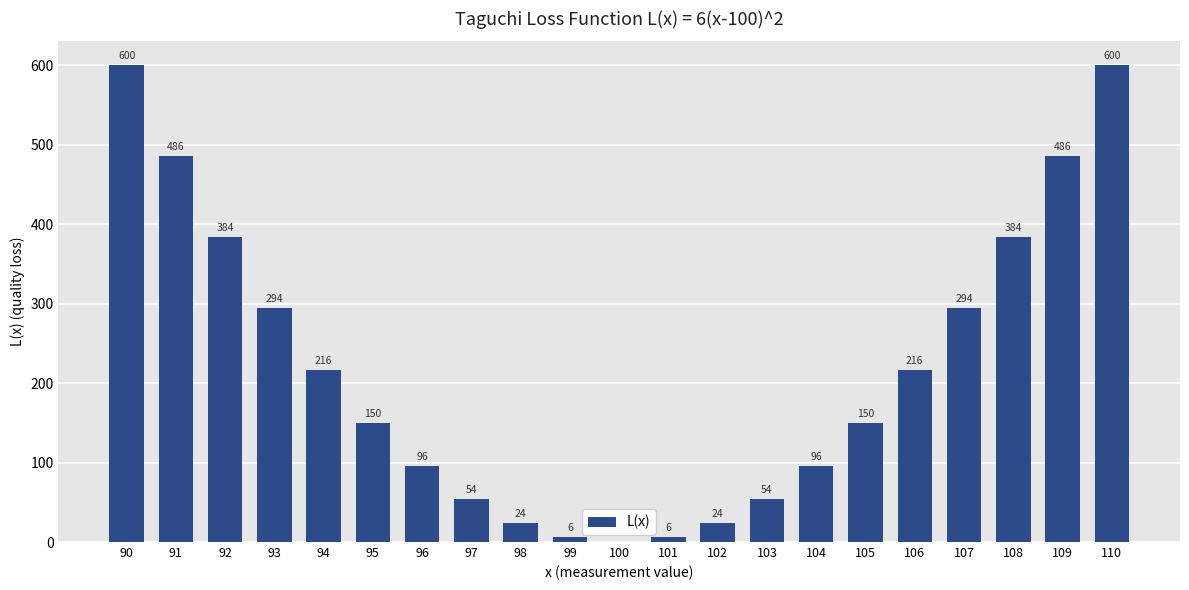

How many positive values are there?

20